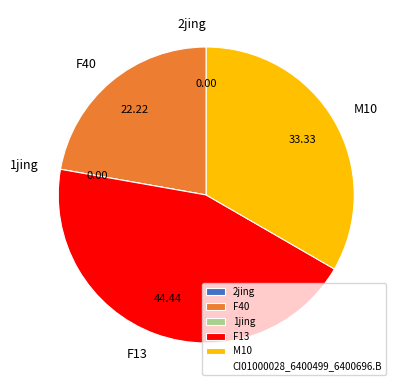

Is there any slice that represents more than half of the pie?

No